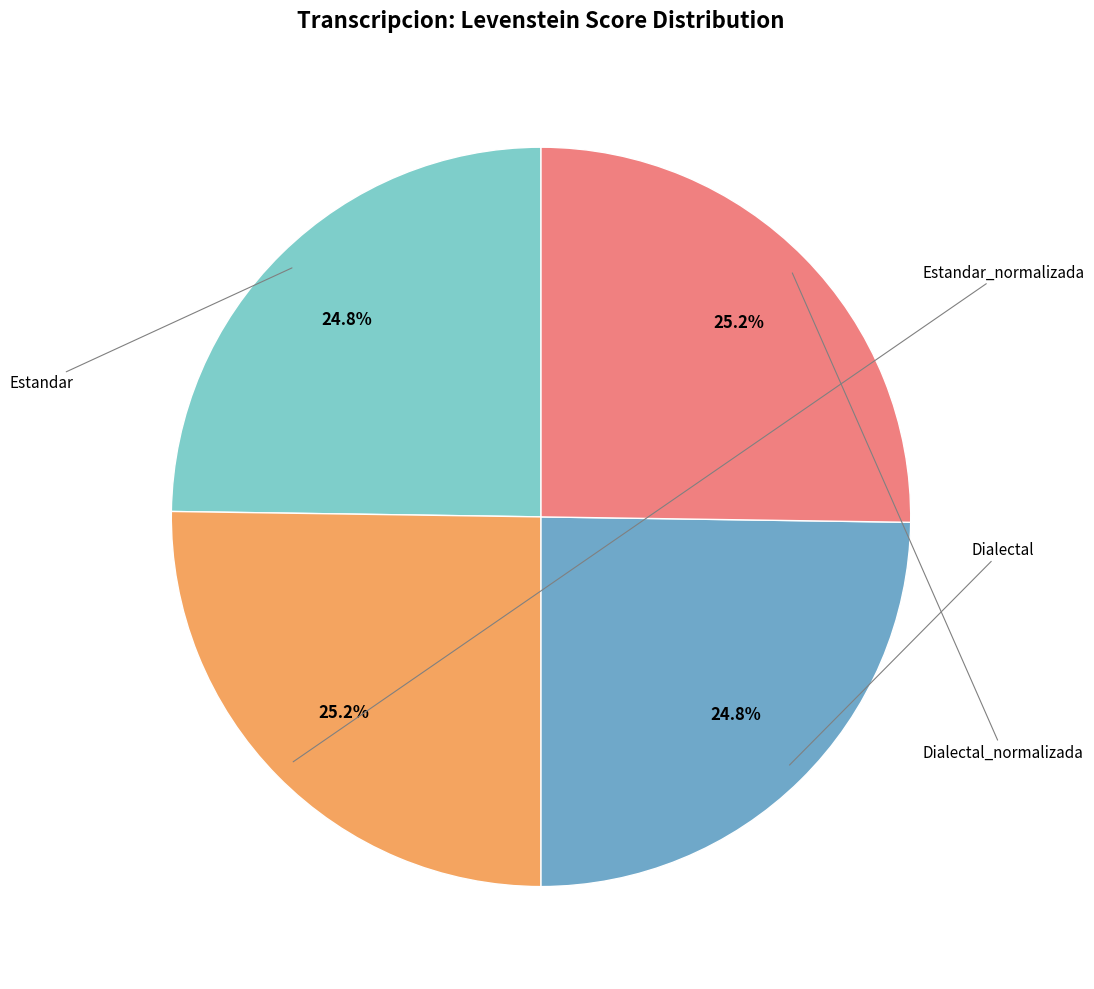

Does any single category account for the majority?

No